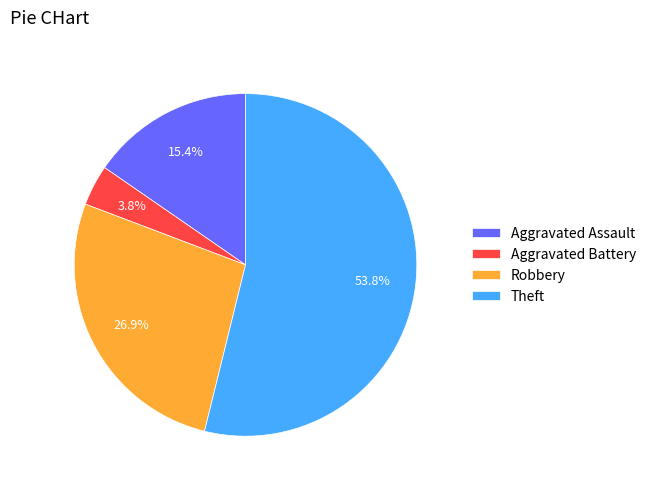

What is the total percentage of Aggravated Assault and Robbery?

42.3%